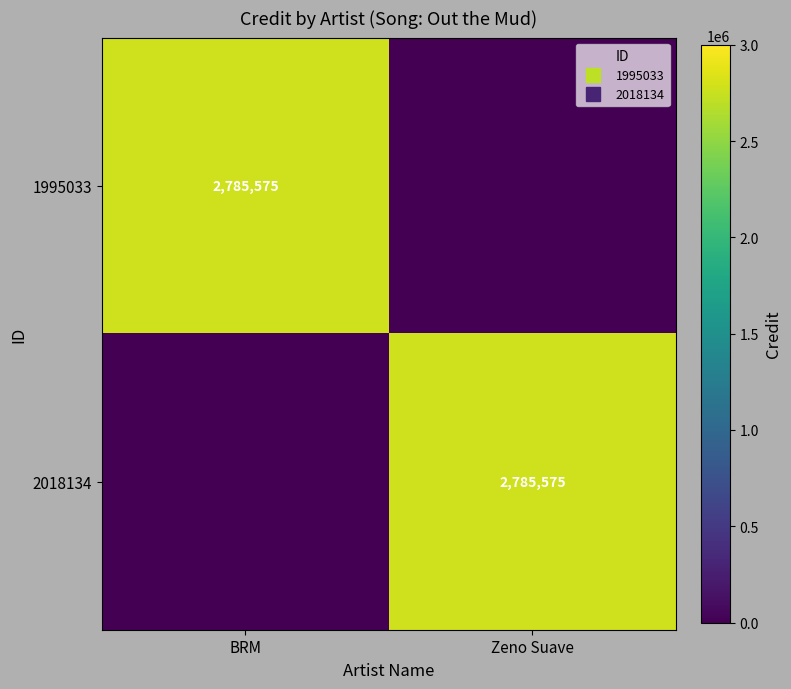

Which category has the lowest value in the 2018134 series?

BRM